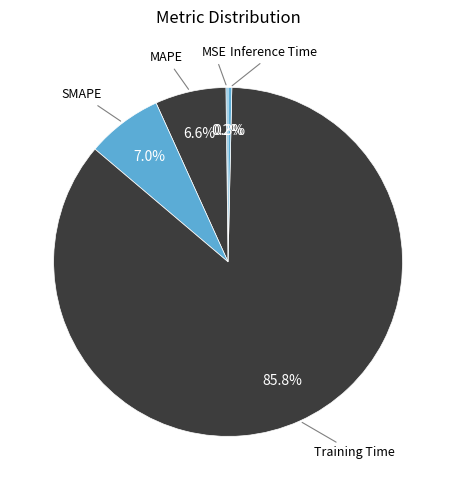

What percentage is the Training Time slice, to the nearest percent?

86%